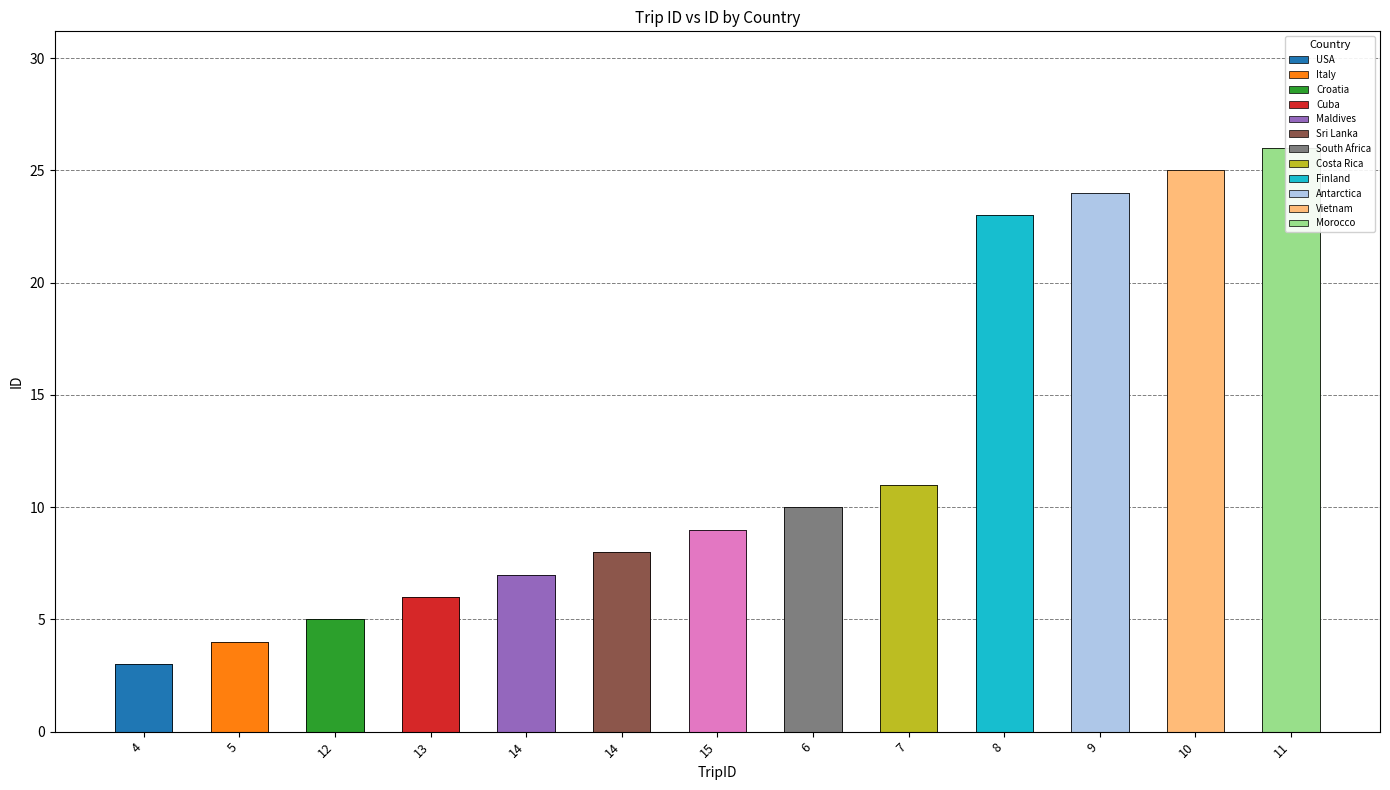

How many values are below 9?

6